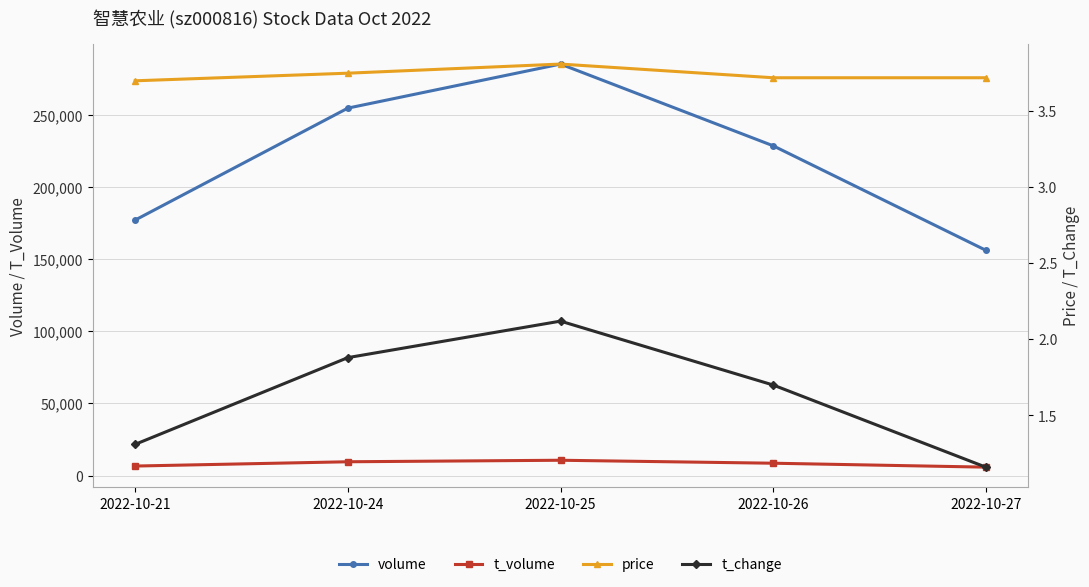

Is this an area chart (filled region under the line)?

No